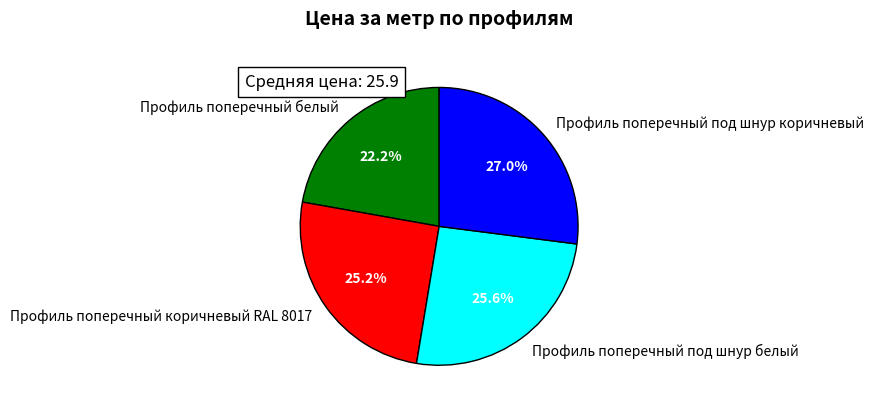

The Профиль поперечный под шнур белый slice represents 26% of the pie. True or false?

True